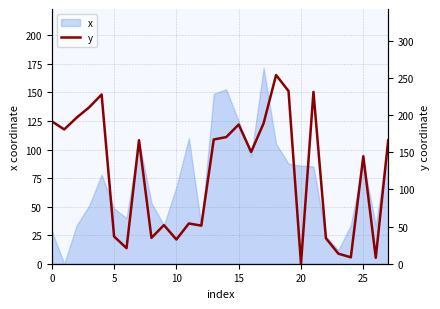

At which category does the chart reach its peak across all series?

18